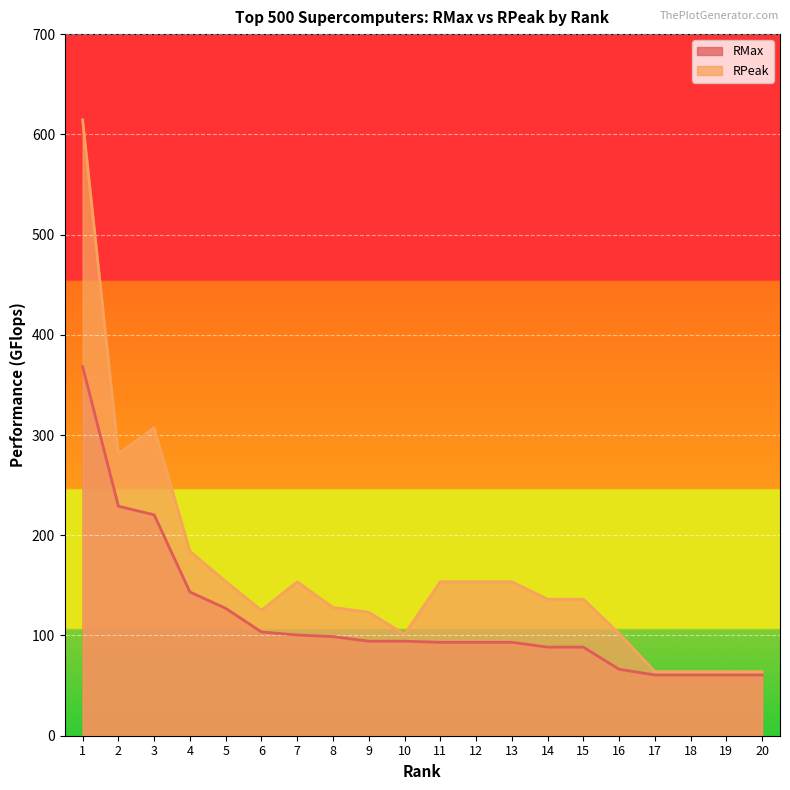

Is the value of RMax at 14 greater than the value of RPeak at 17?

Yes